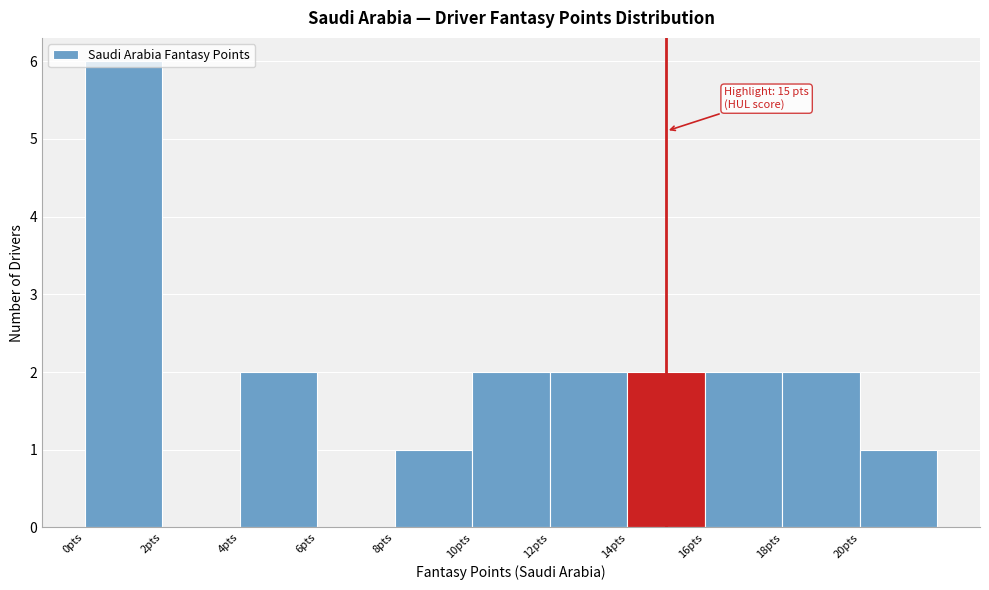

Which range on the x-axis has the tallest bar?

0 to 2